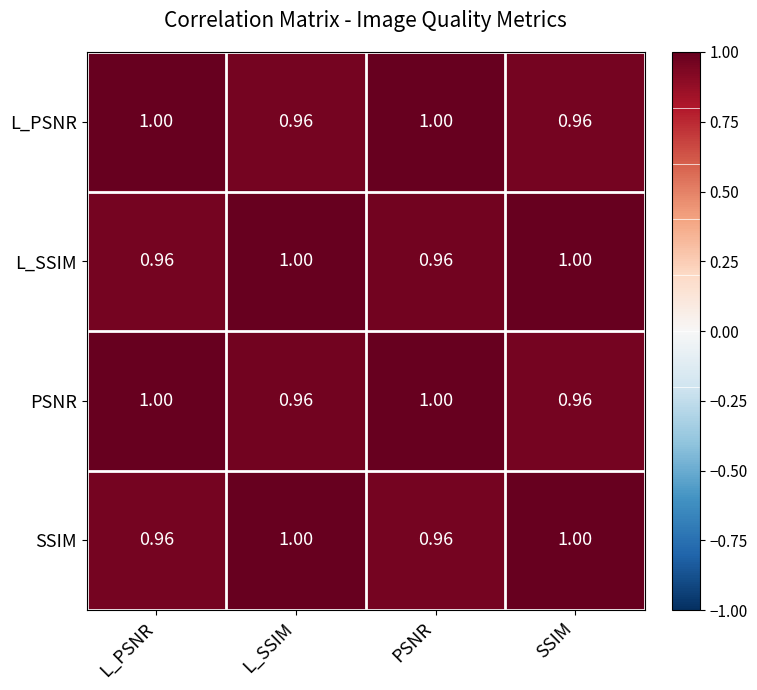

How many distinct data groups are displayed?

4